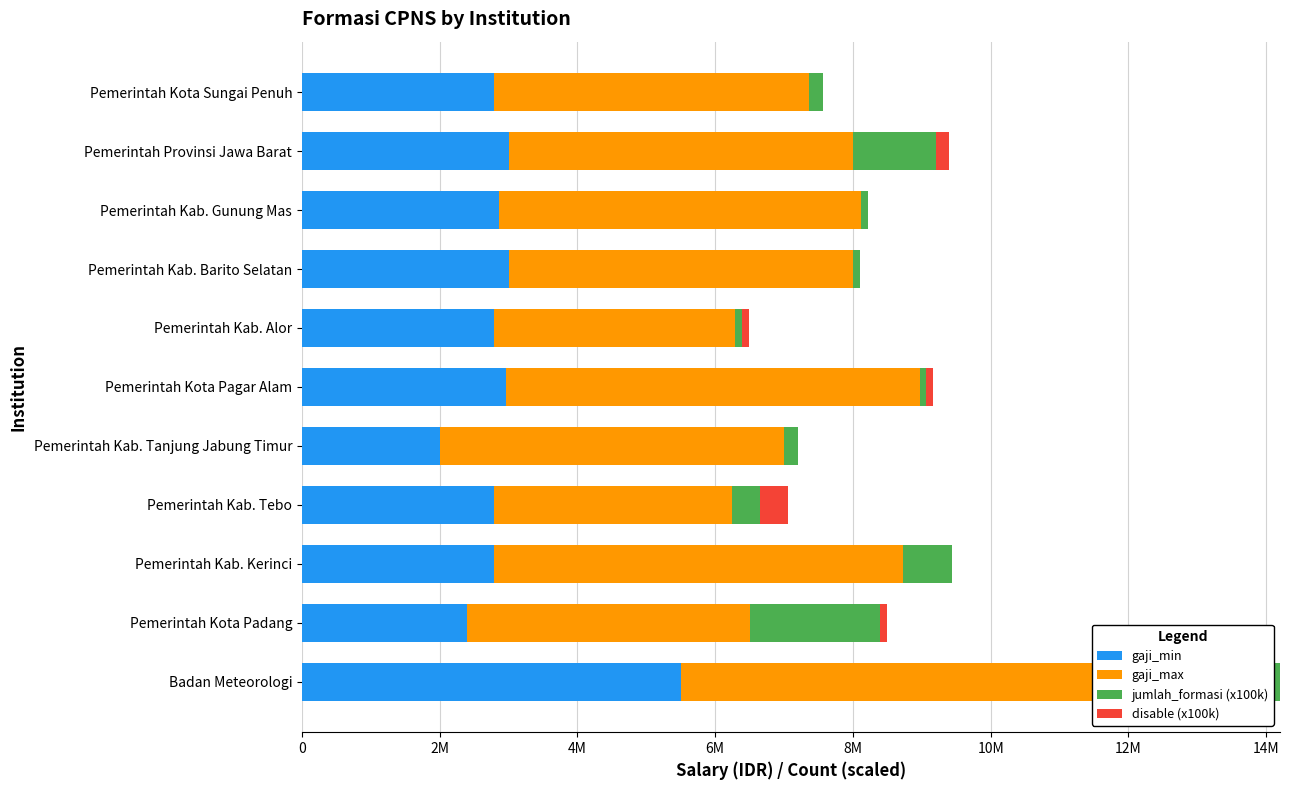

True or false: jumlah_formasi (x100k) has a value of 200000 at Badan Meteorologi.

True